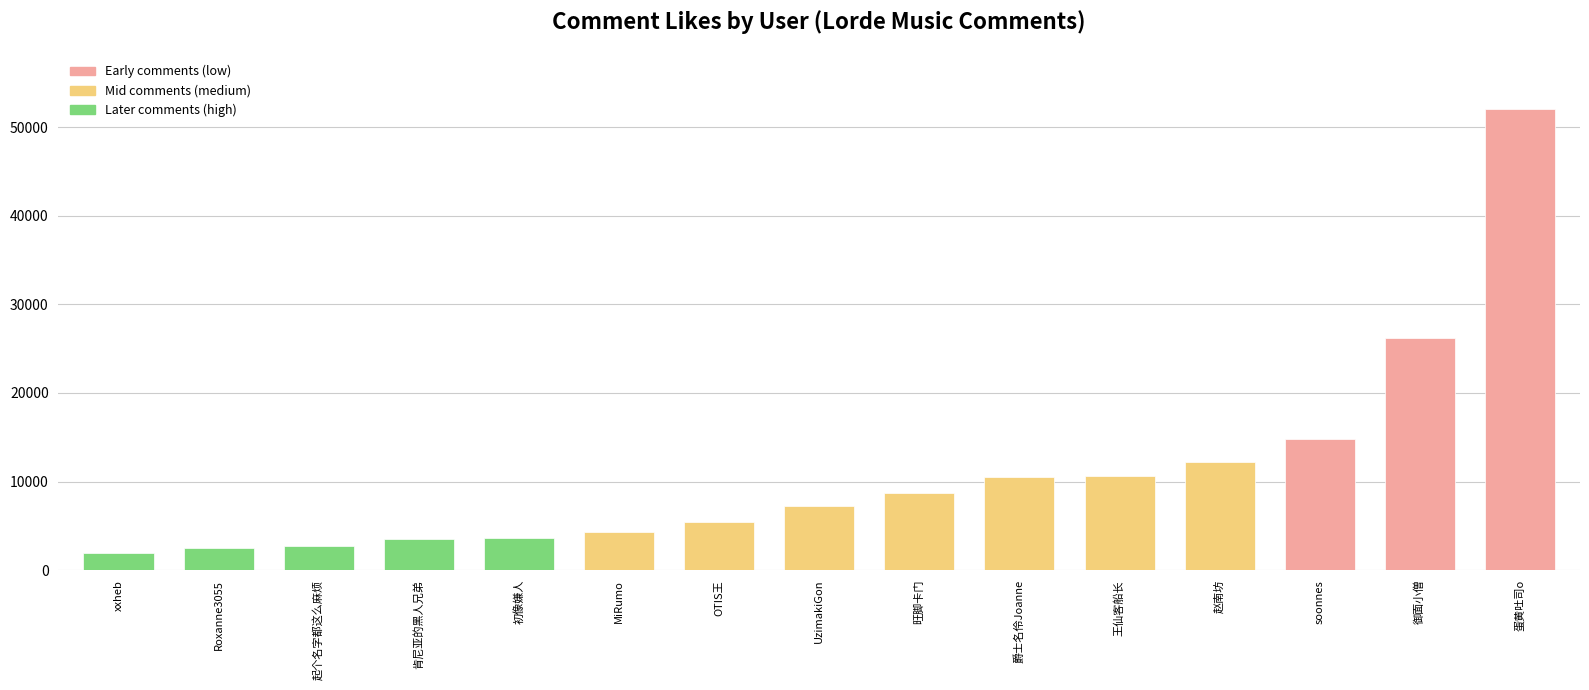

How many data points are less than 7223?

7